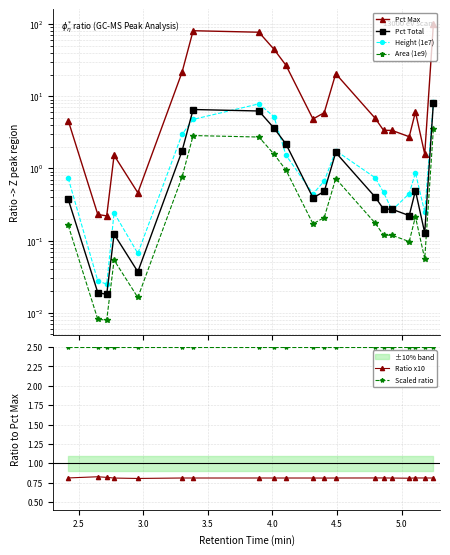

True or false: Ratio x10 and Scaled ratio intersect in this chart.

False